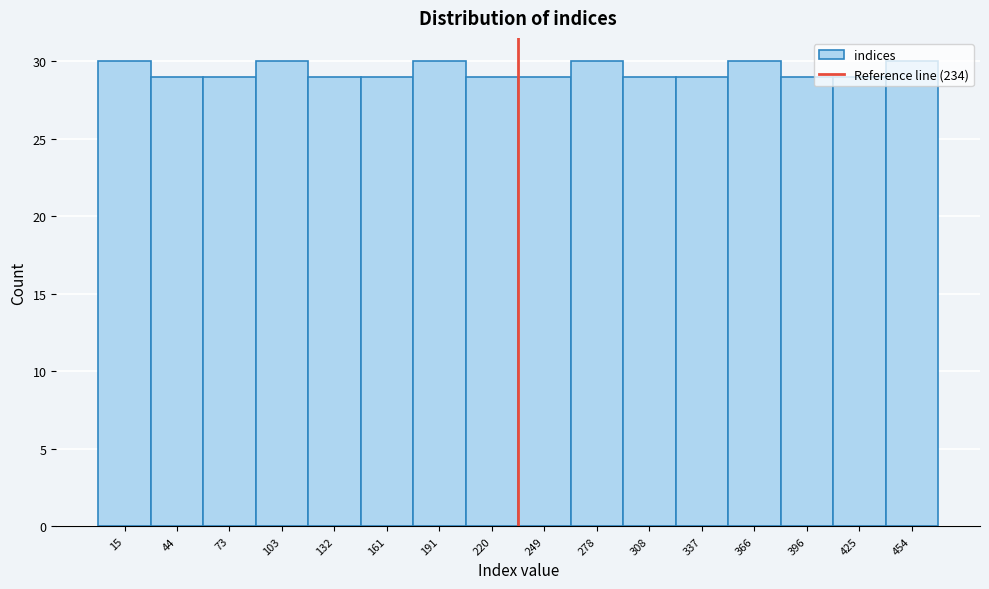

Reading left to right, list every bar in this chart as the range it spans on the x-axis followed by its height. Neither the bar edges nor the heights are printed on the chart, so give them approximately, as read against the axes.

0 to 30: 30
30 to 60: 29
60 to 90: 29
90 to 115: 30
115 to 145: 29
145 to 175: 29
175 to 205: 30
205 to 235: 29
235 to 265: 29
265 to 295: 30
295 to 320: 29
320 to 350: 29
350 to 380: 30
380 to 410: 29
410 to 440: 29
440 to 470: 30